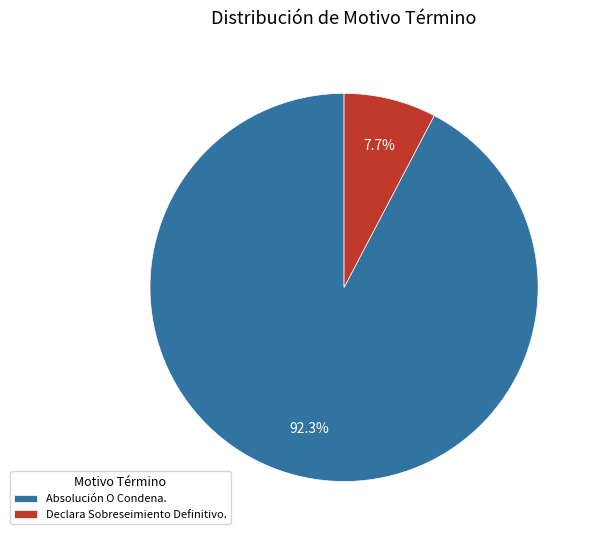

Approximately how many times larger is the value at Absolución O Condena. compared to Declara Sobreseimiento Definitivo.?

12.0